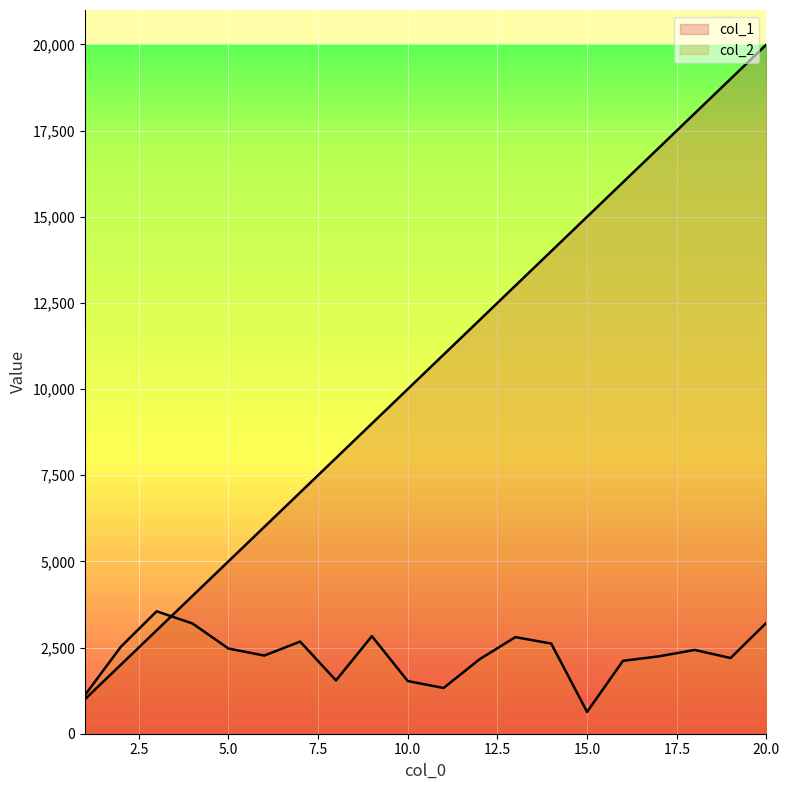

Where do col_2 and col_1 first cross each other?

3 and 4